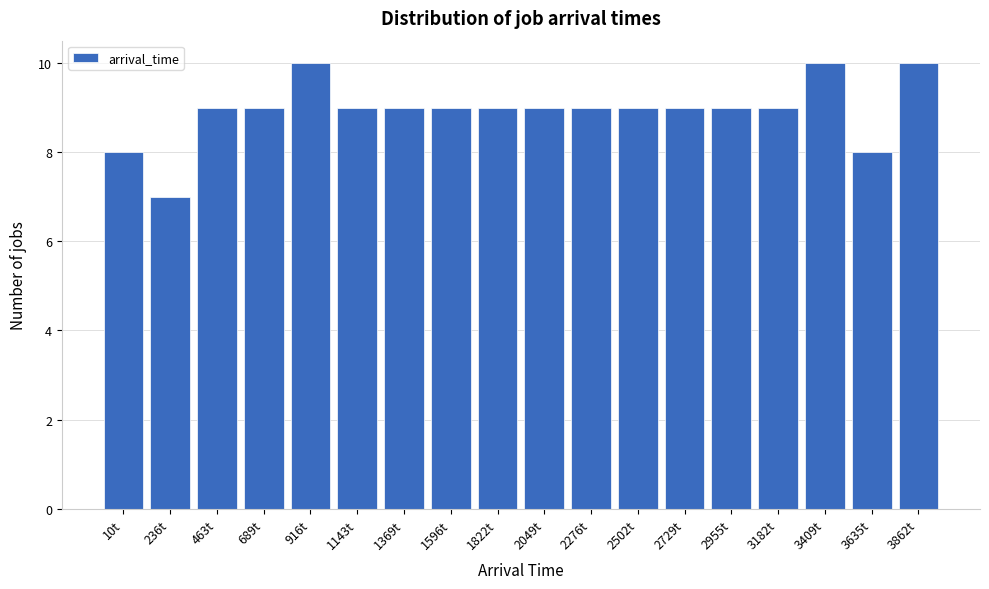

Reading right to left, list all the values displayed in this chart.

3862t=10	3635t=8	3409t=10	3182t=9	2955t=9	2729t=9	2502t=9	2276t=9	2049t=9	1822t=9	1596t=9	1369t=9	1143t=9	916t=10	689t=9	463t=9	236t=7	10t=8